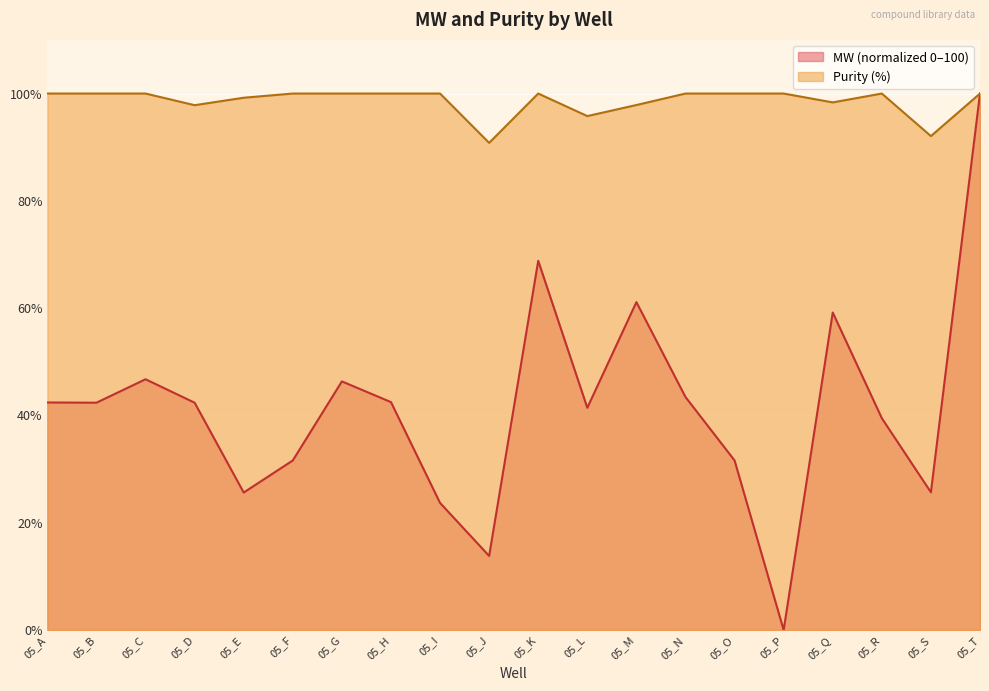

How many interior local valleys does the Purity series have?

5